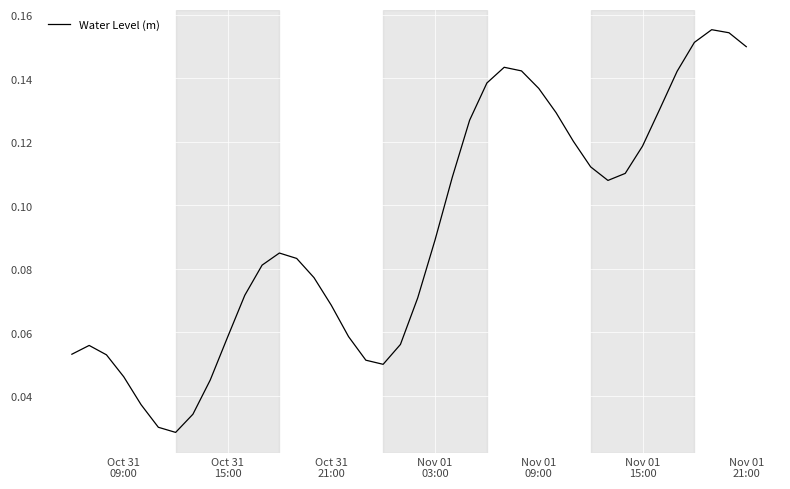

Is this an area chart (filled region under the line)?

No